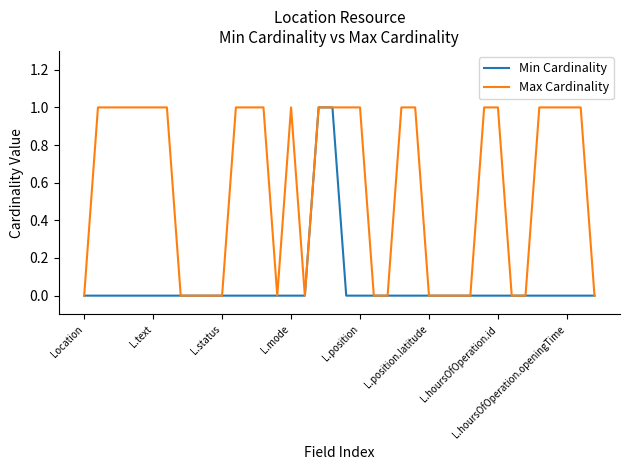

List the series in order of their overall mean, lowest first.

Min Cardinality, Max Cardinality